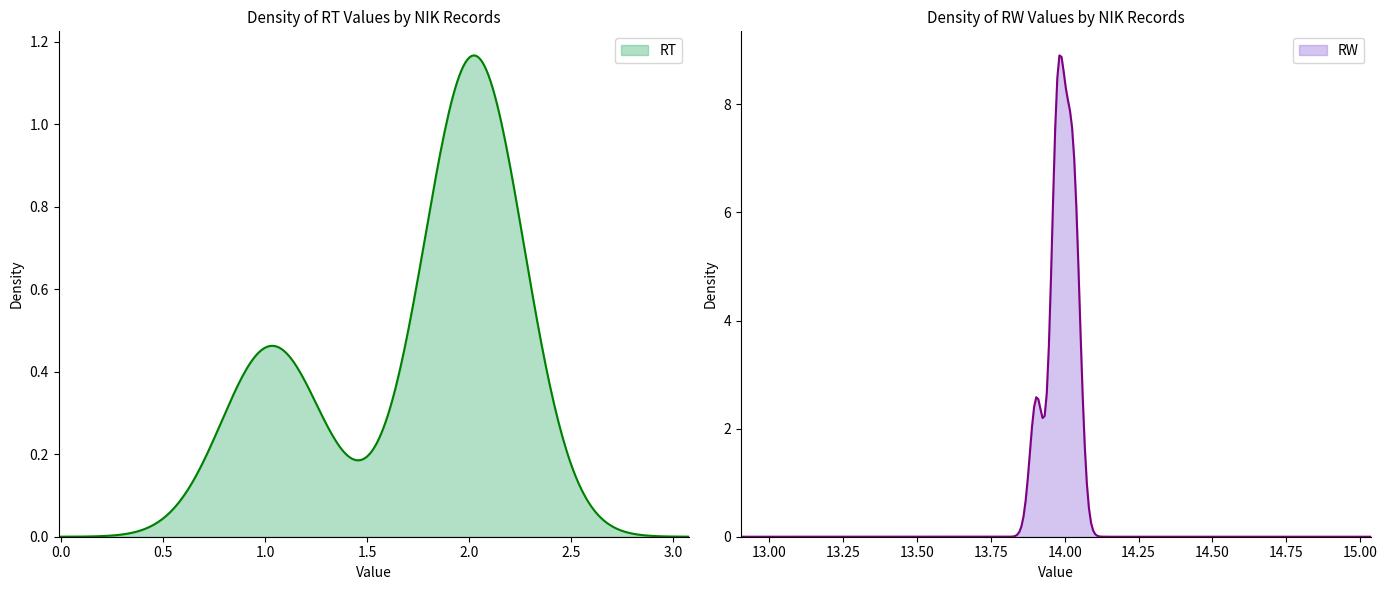

What is the maximum value for RW?

8.9